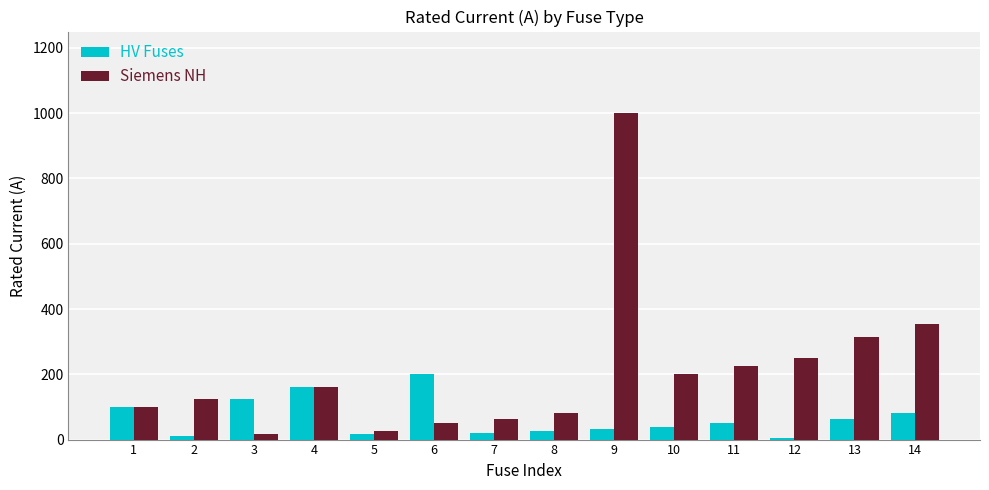

At which category is the sum across all series the highest?

9